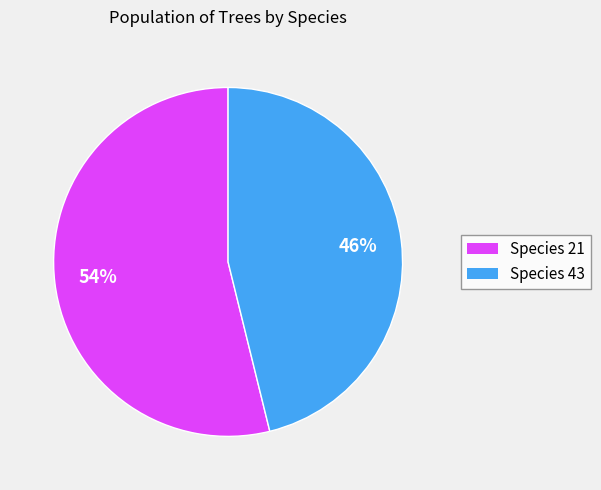

Is there a majority slice in this chart?

Yes